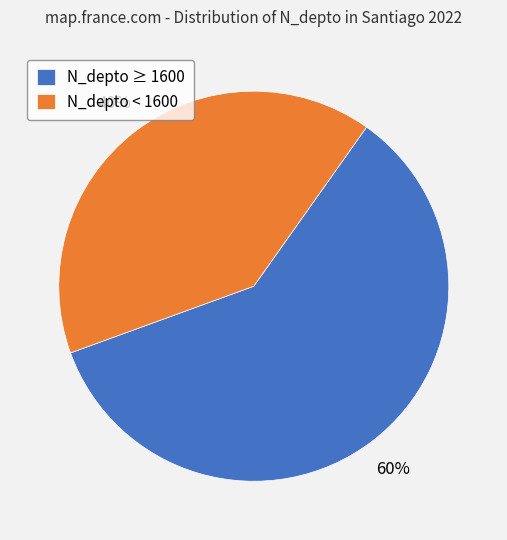

Is it true that N_depto < 1600 is 40% of the pie?

True